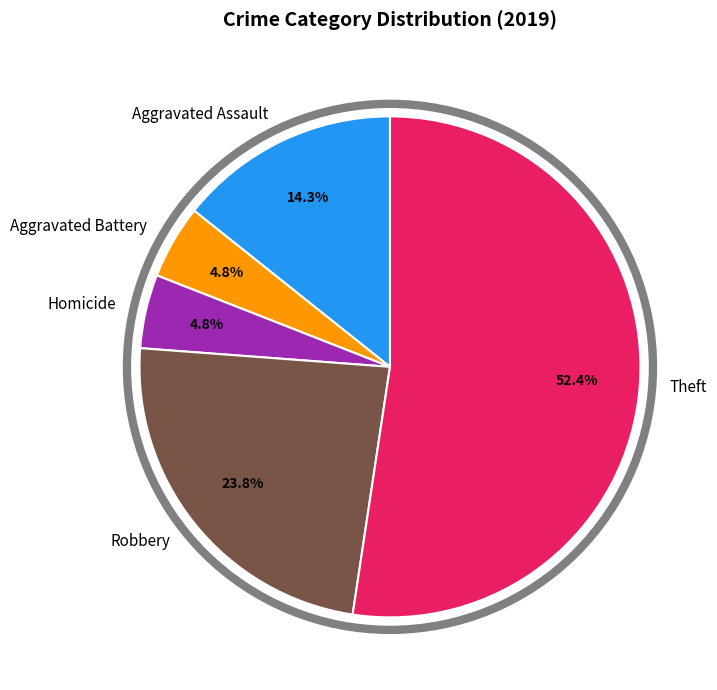

How many slices are in this pie chart?

5